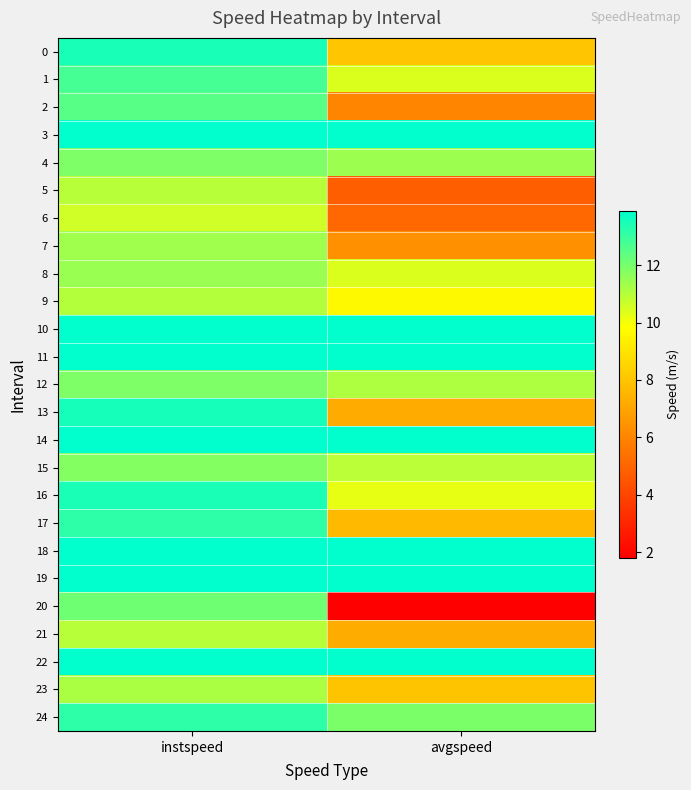

Which series has the largest range (max minus min)?

20